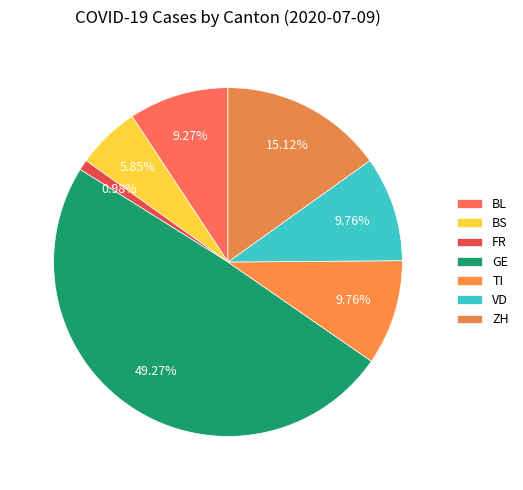

To the nearest percent, what portion does ZH represent?

15%